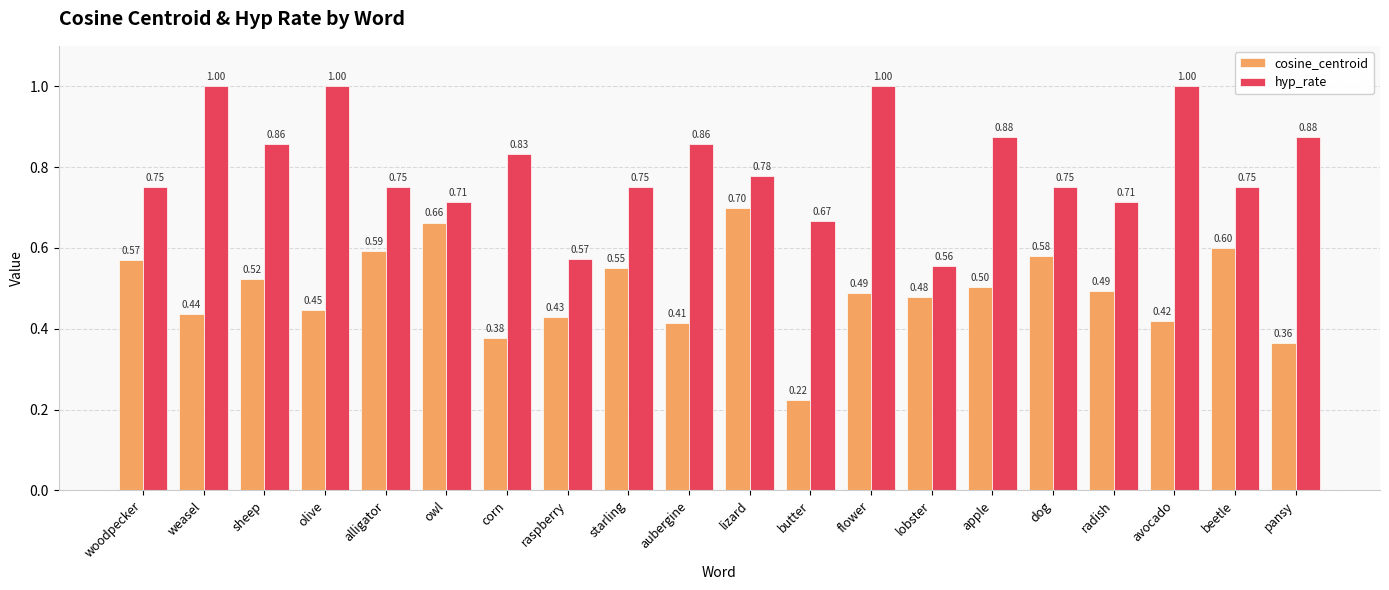

What is the sum of the cosine_centroid values at sheep and flower?

1.0